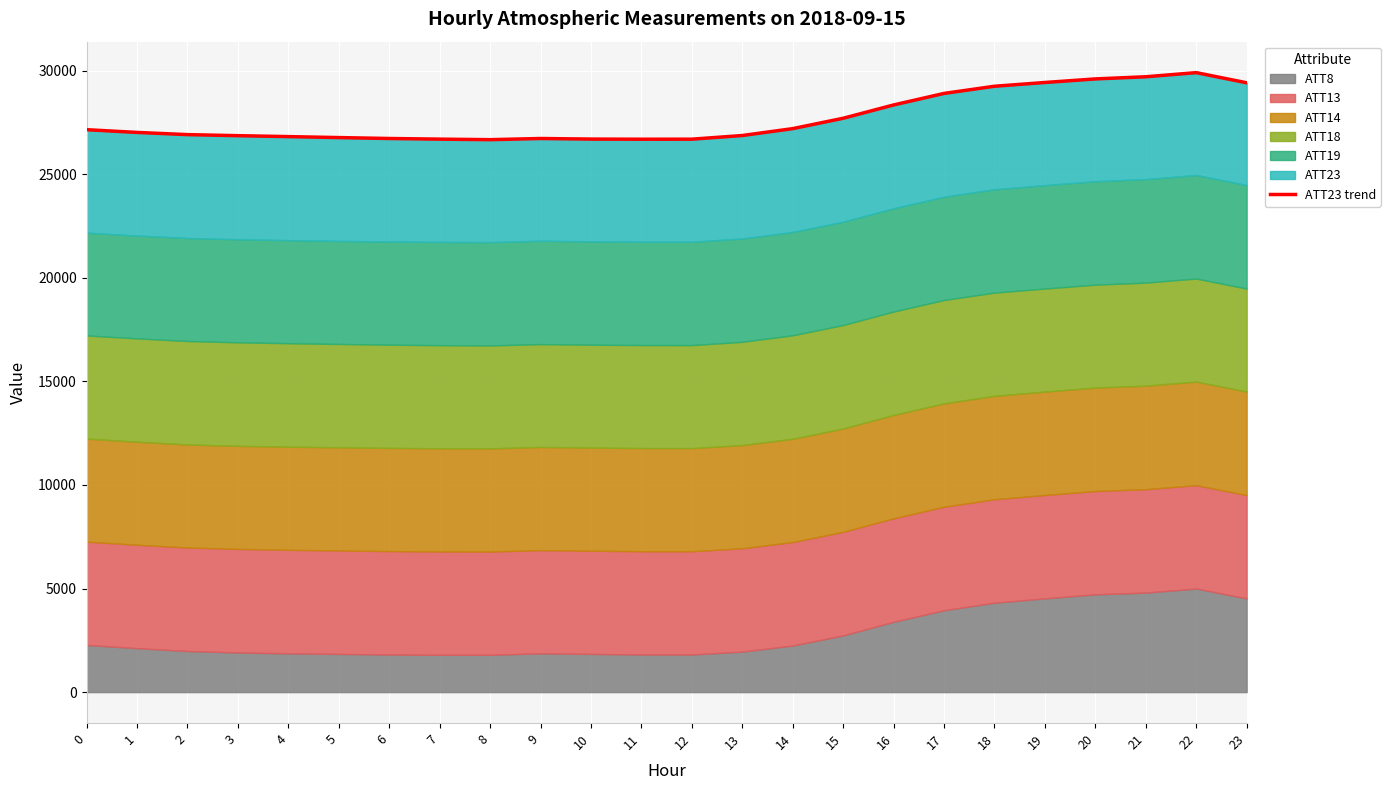

What is the value of the 24th point from the left?

29419.4